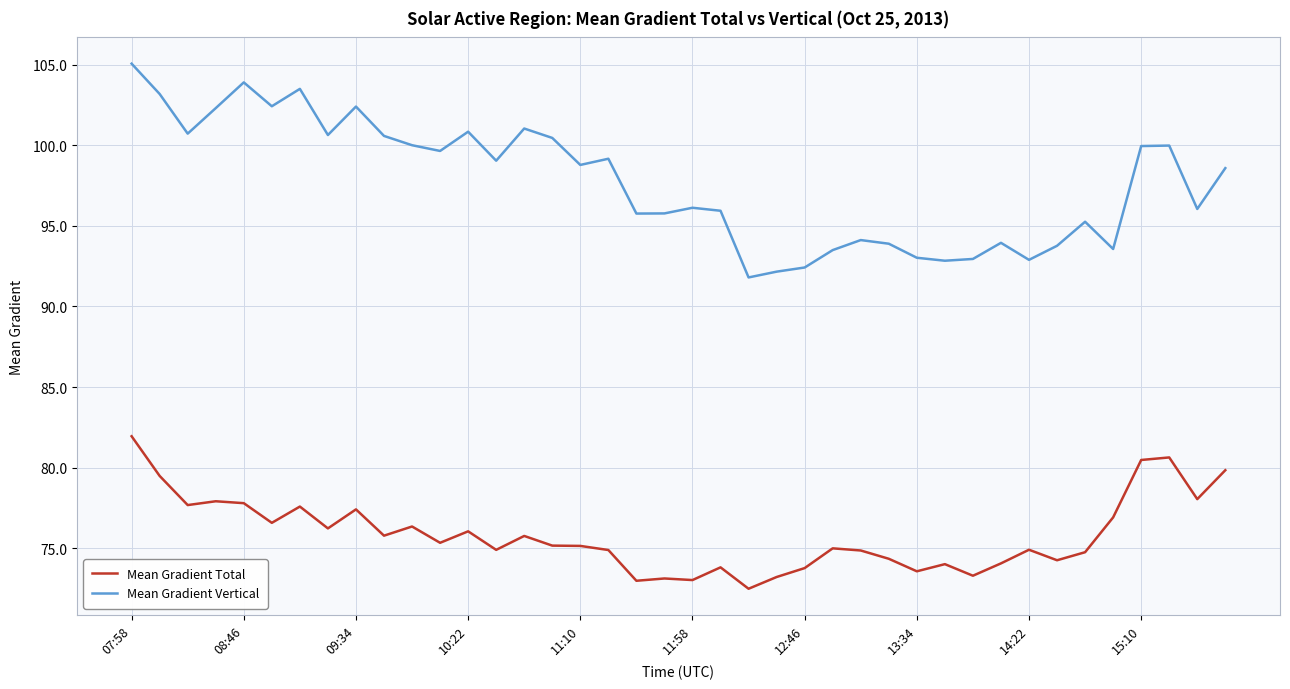

Rank the series by their average value, from lowest to highest.

Mean Gradient Total, Mean Gradient Vertical